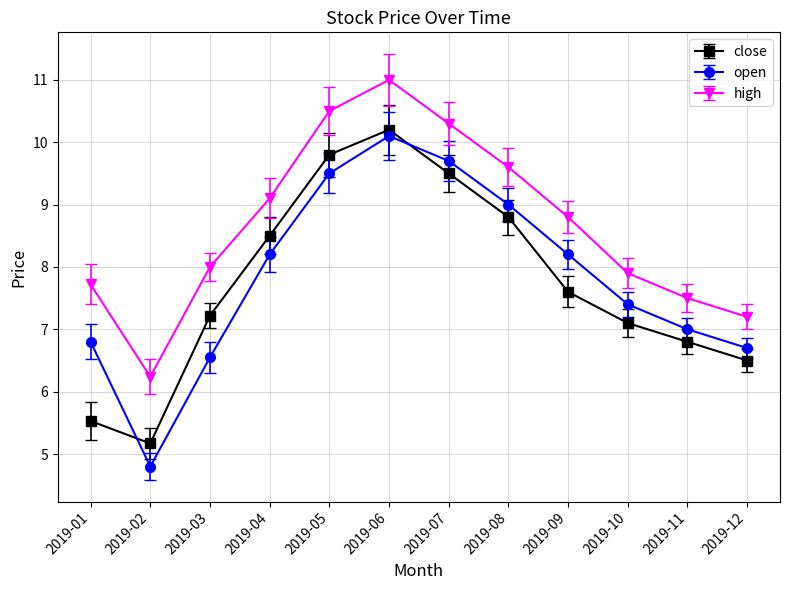

How many values in the open series are below 8?

6